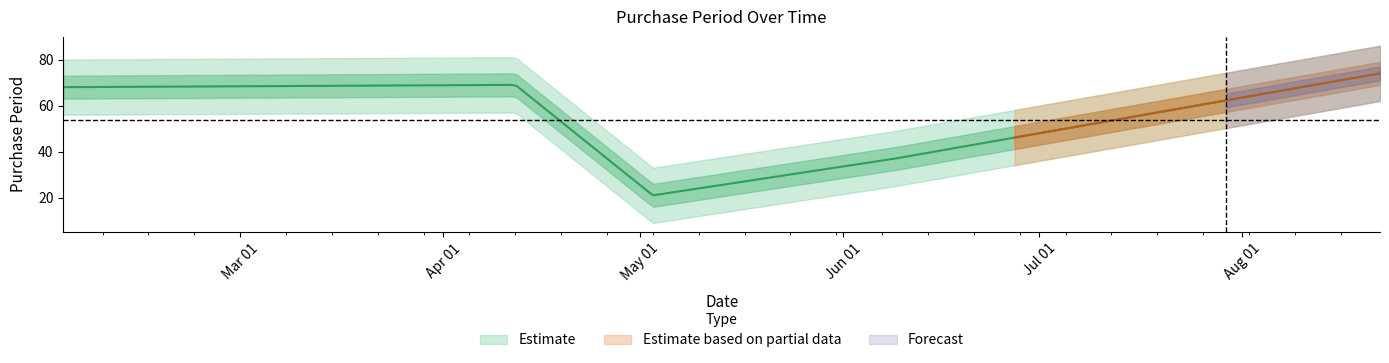

The chart shows a value of 21 at 2016-05-03. True or false?

True